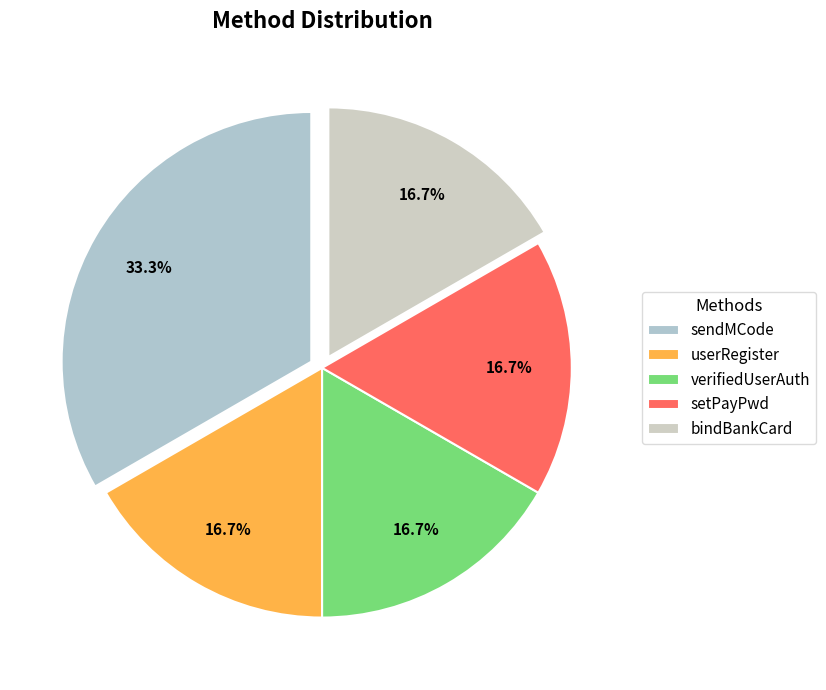

Does verifiedUserAuth account for over 50% of the chart?

No